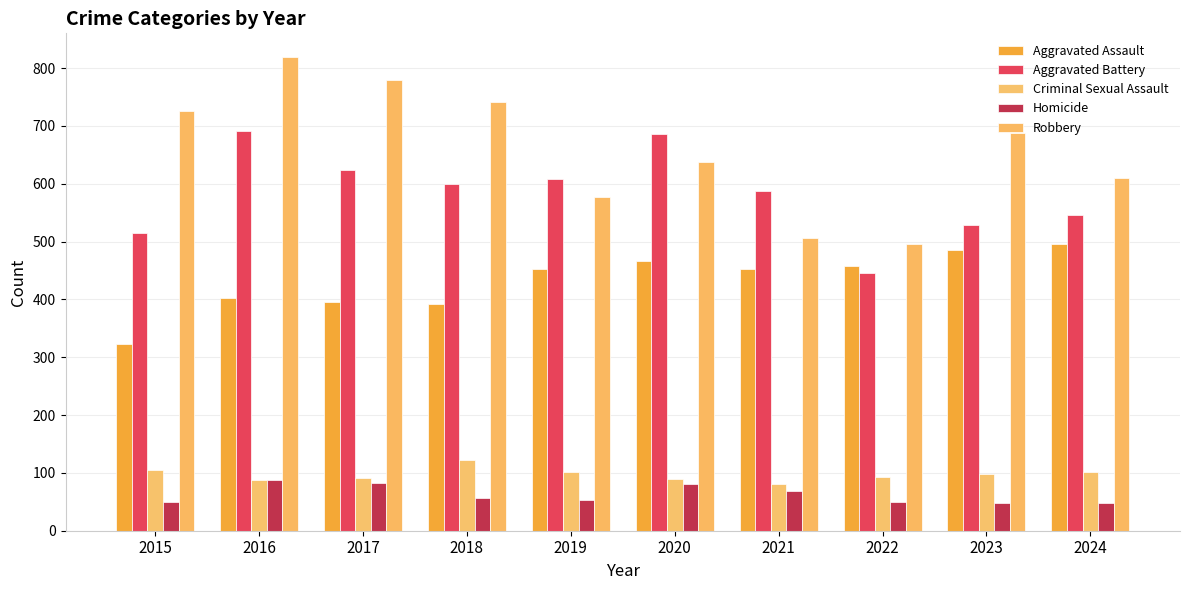

How many distinct data groups are displayed?

5